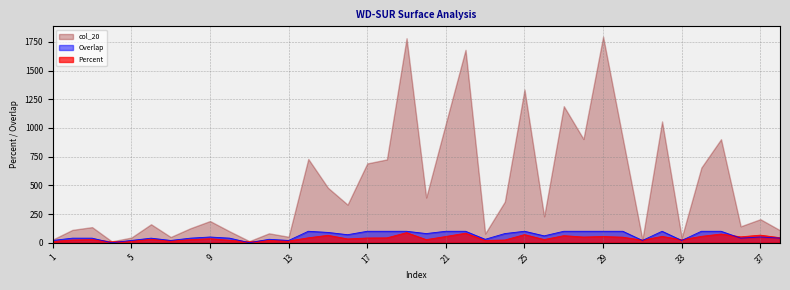

What is the highest value of the col_20 series?

1796.0